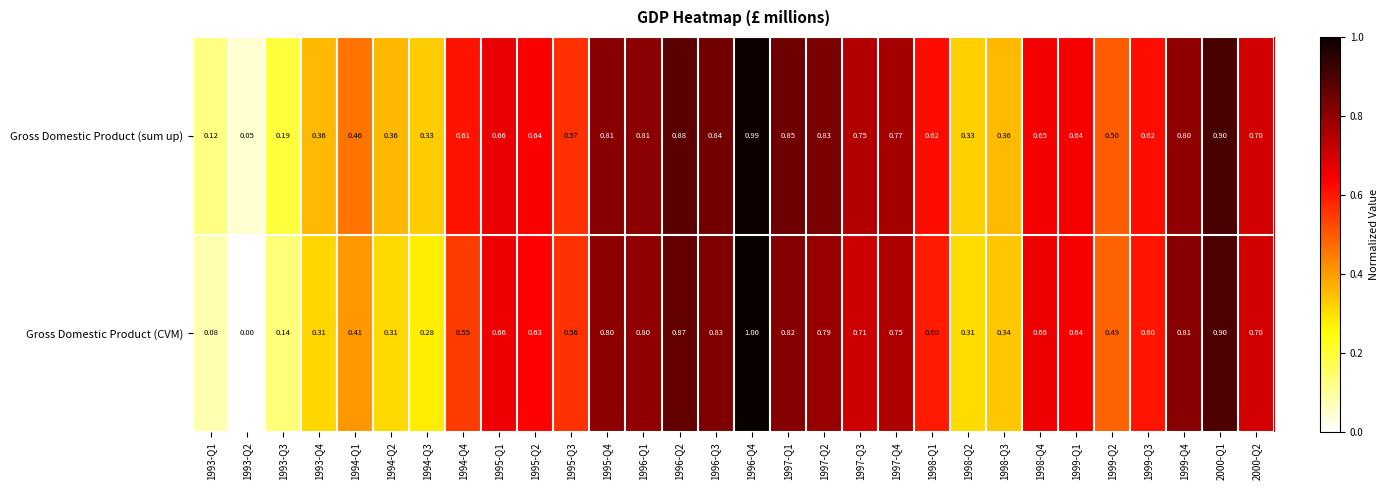

Between 1993-Q1 and 1998-Q3, which series saw the biggest shift?

Gross Domestic Product (CVM)